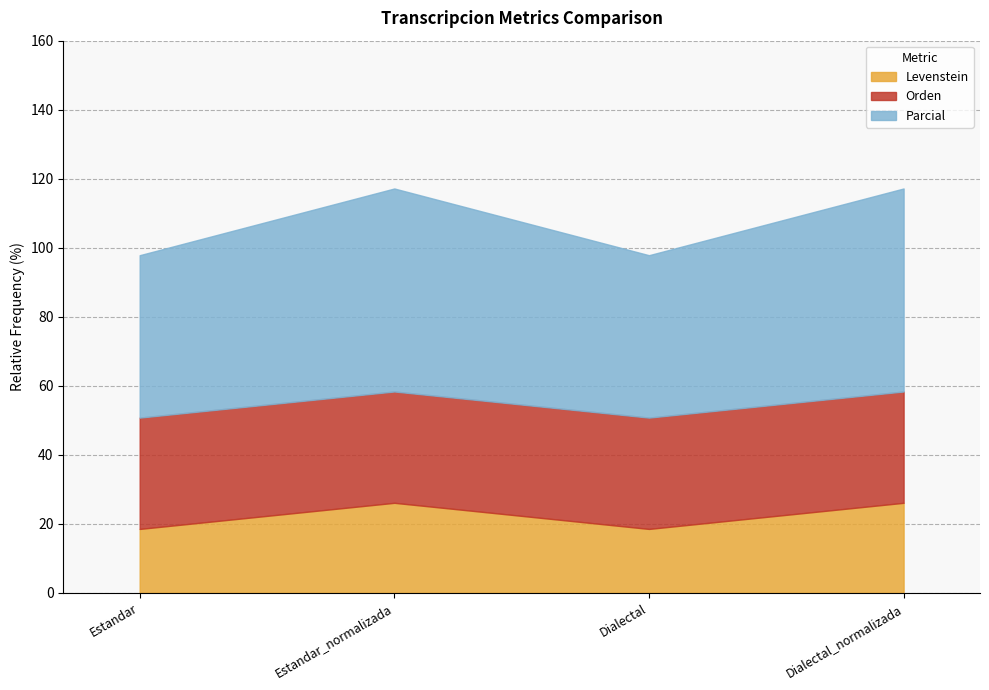

At Estandar_normalizada, list the series in order from smallest to largest.

Levenstein, Orden, Parcial